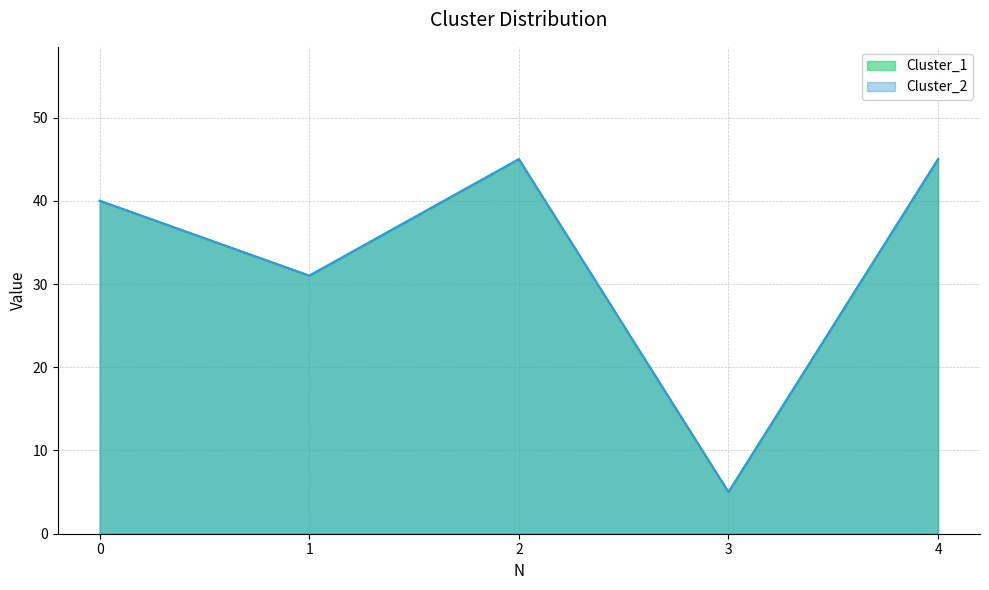

True or false: Cluster_1 and Cluster_2 intersect in this chart.

False